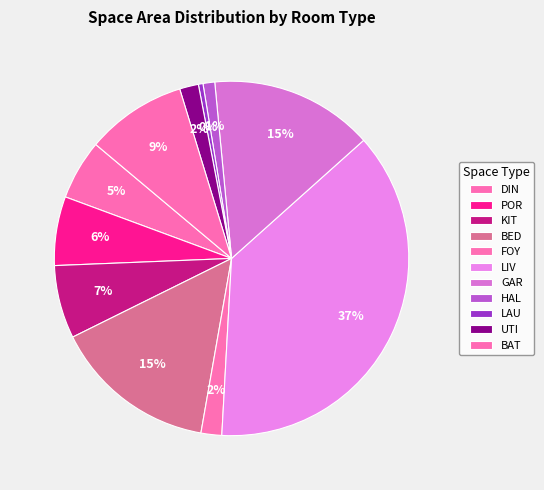

Is there a majority slice in this chart?

No